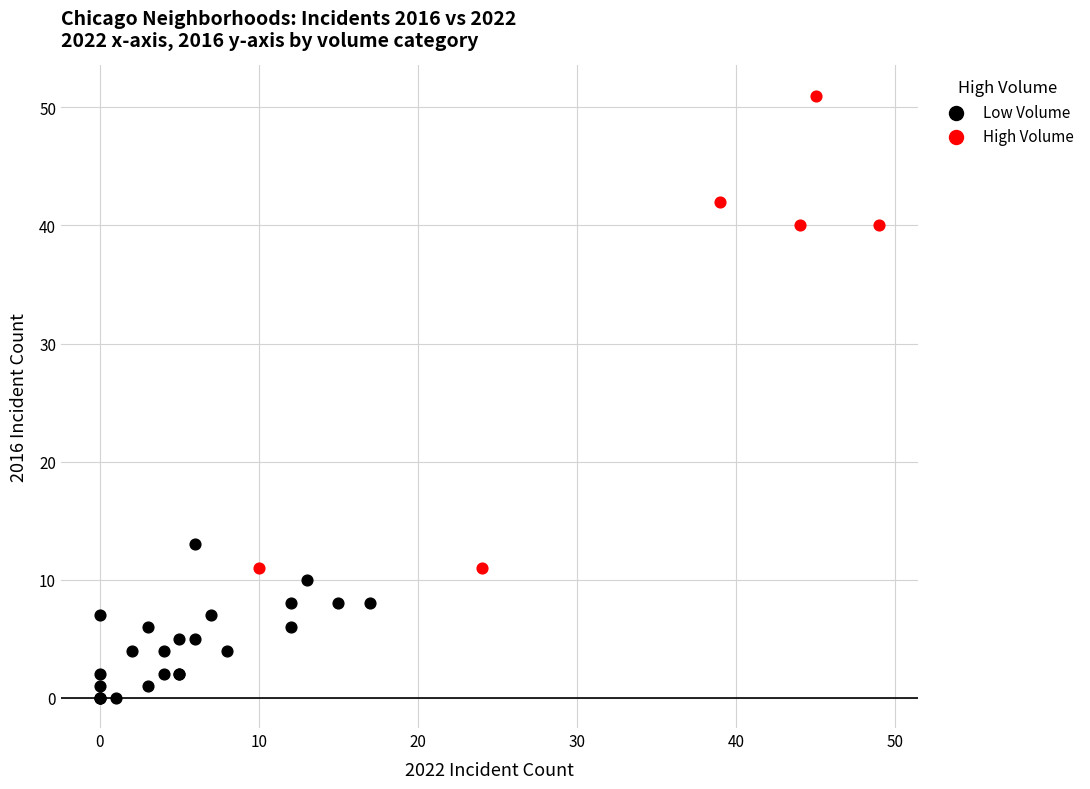

Which series reaches the minimum Y coordinate?

Low Volume